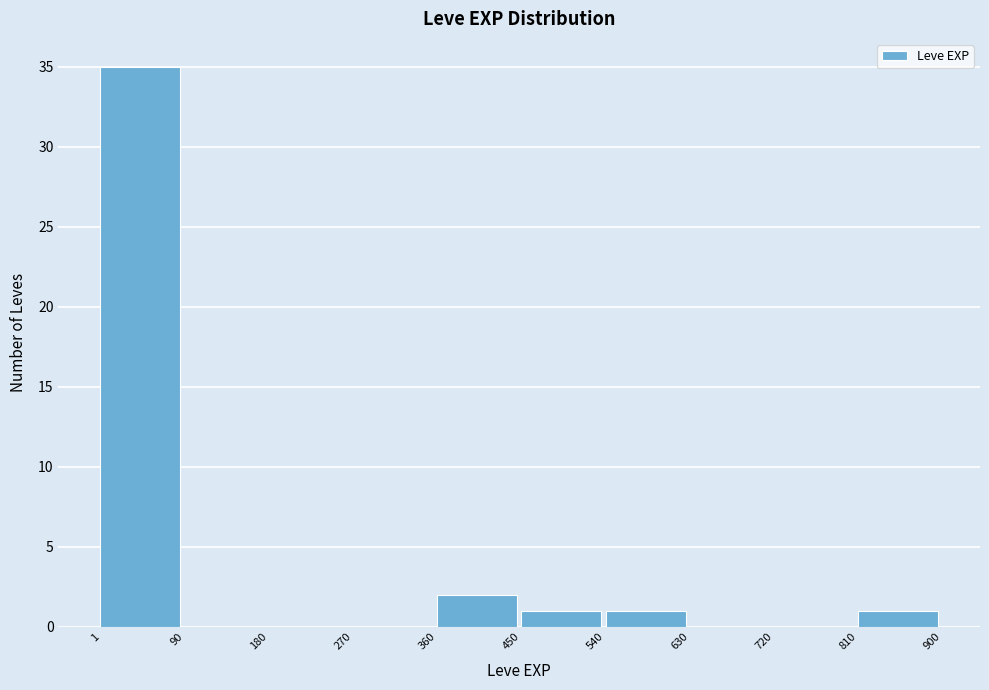

What is the height of the bar covering 1 to 90 on the x-axis? The values are not printed on the chart, so give them approximately, as read against the axis.

35